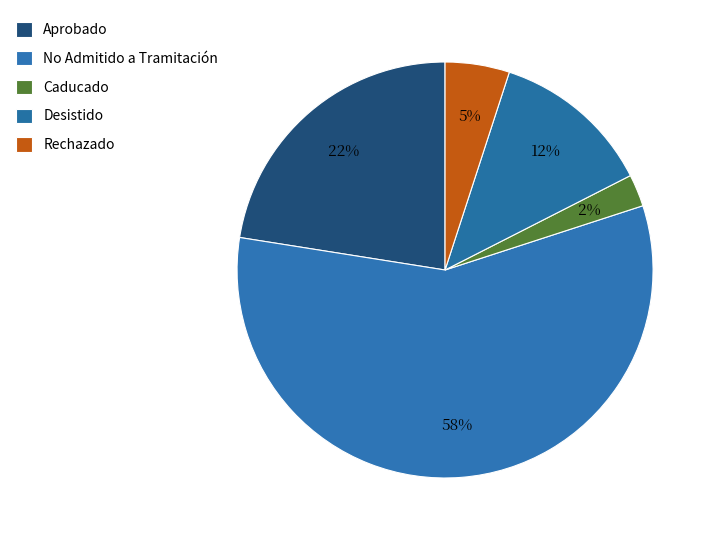

How many segments does this pie chart have?

5